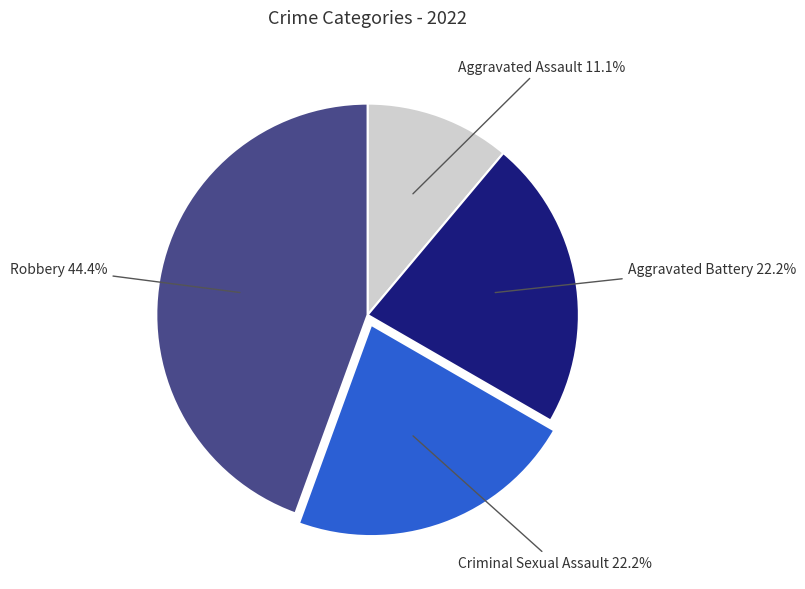

Does any single category account for the majority?

No